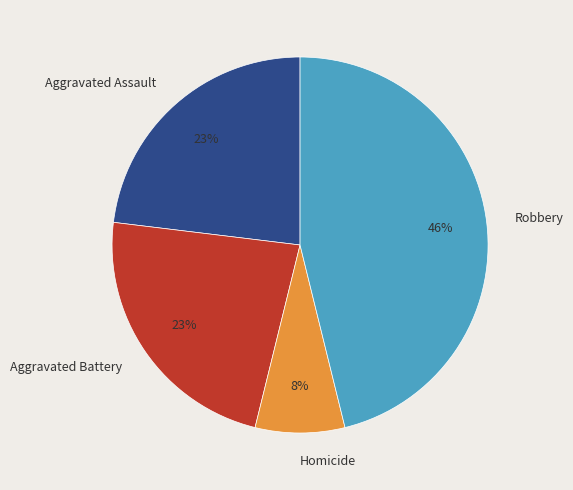

To the nearest percent, what is the difference between the largest and smallest slice percentages?

38%